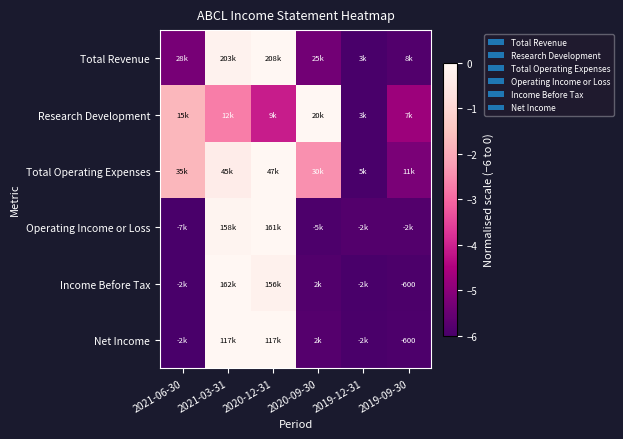

How many values in the Operating Income or Loss series are below -5?

4